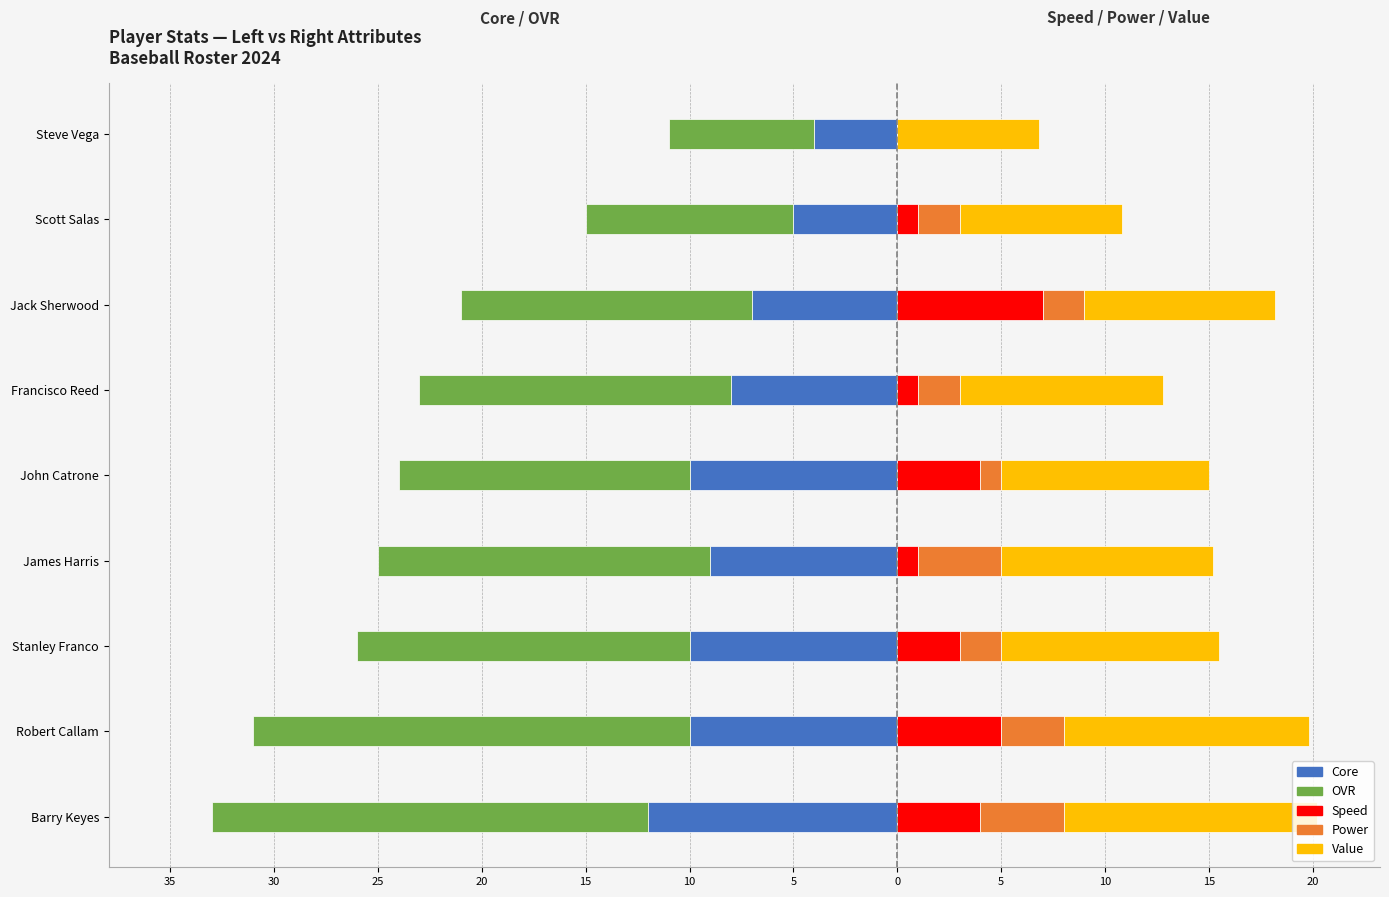

What is the difference between the maximum and minimum values in the OVR series?

14.0